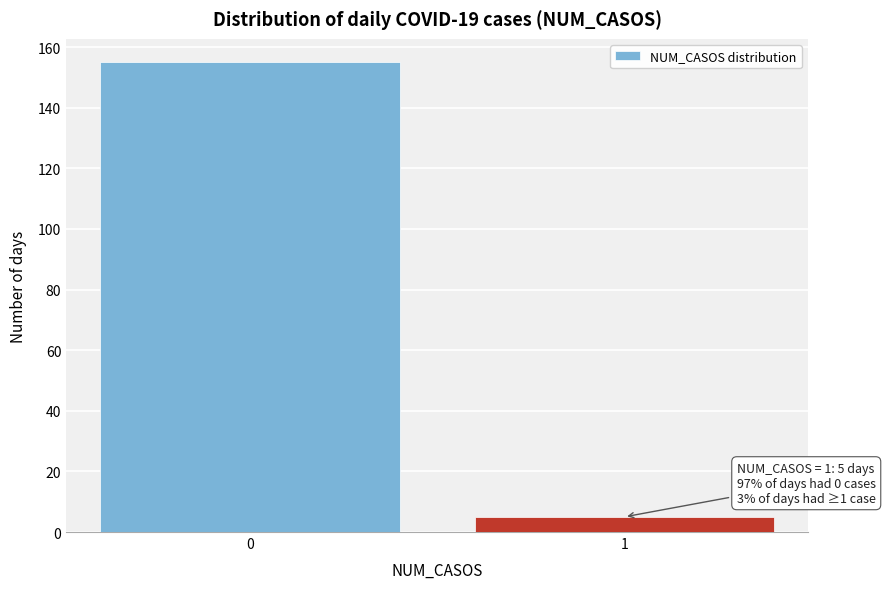

Reading left to right, transcribe all the data shown in this chart.

0=155	1=5